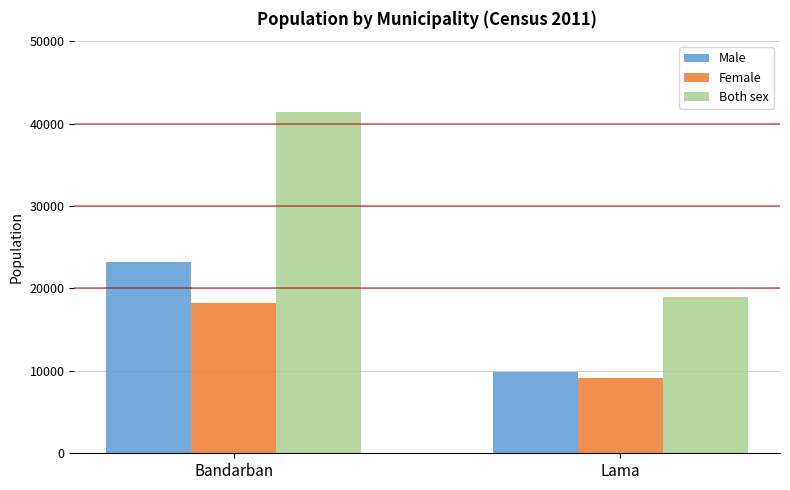

Reading left to right, extract all data points from this chart.

Male: 23191	9850
Female: 18243	9164
Both sex: 41434	19014